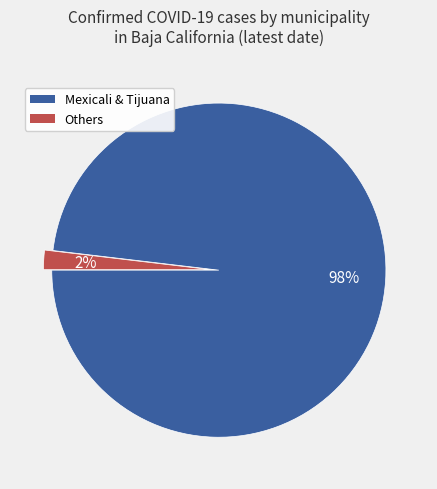

To the nearest percent, what is the difference between the largest and smallest slice percentages?

96%